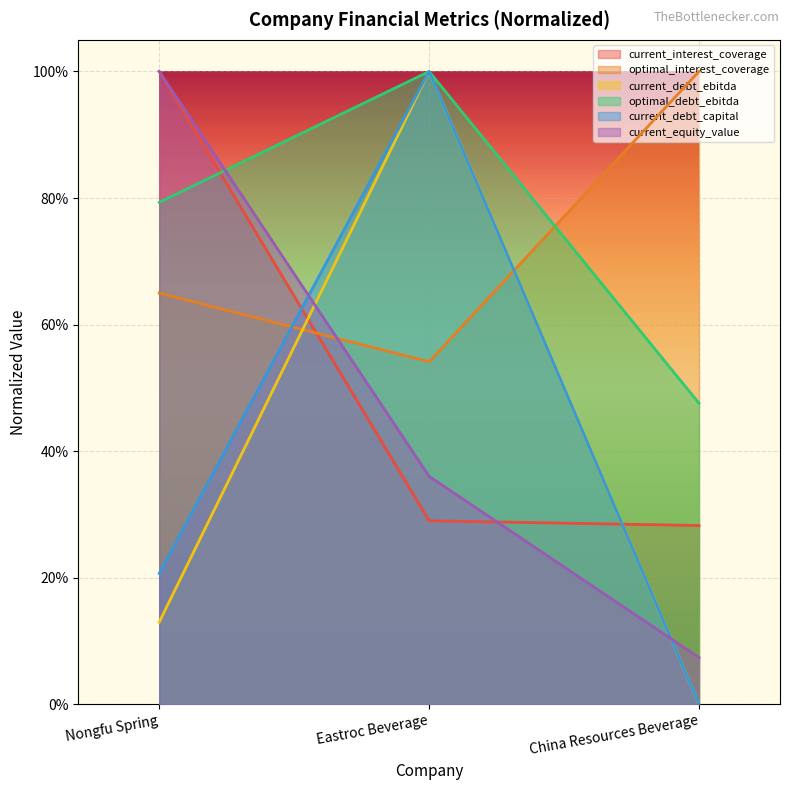

What position from the left is Eastroc Beverage?

2